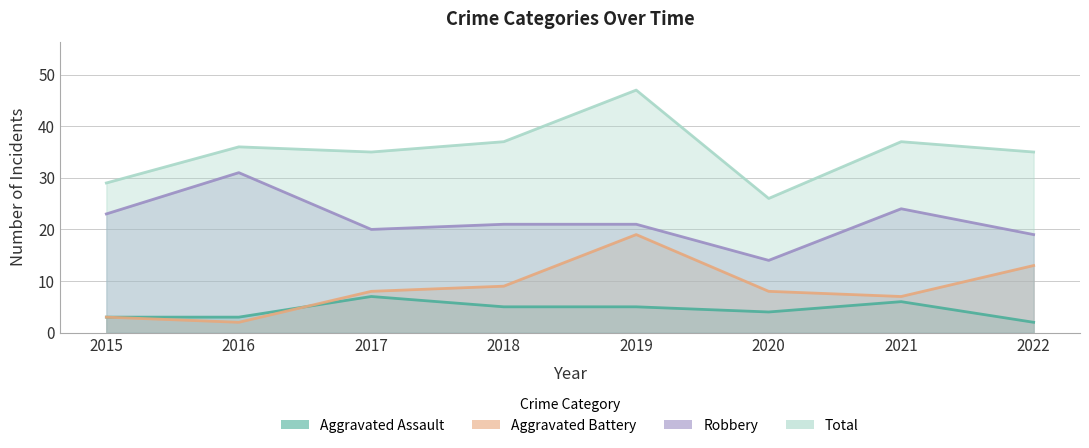

What is the sum of all Aggravated Battery values?

69